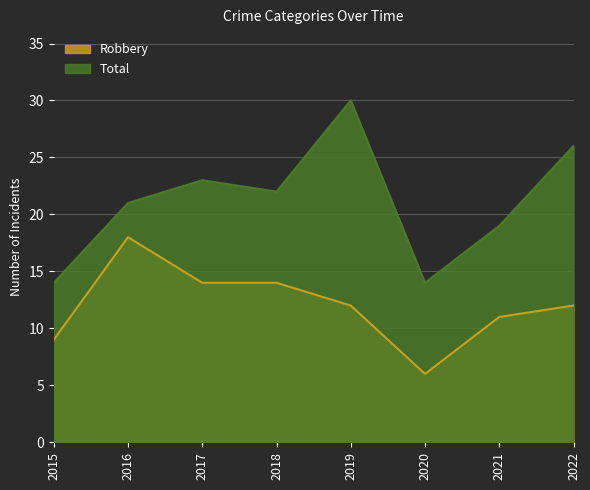

What is the sum of all Robbery values?

96